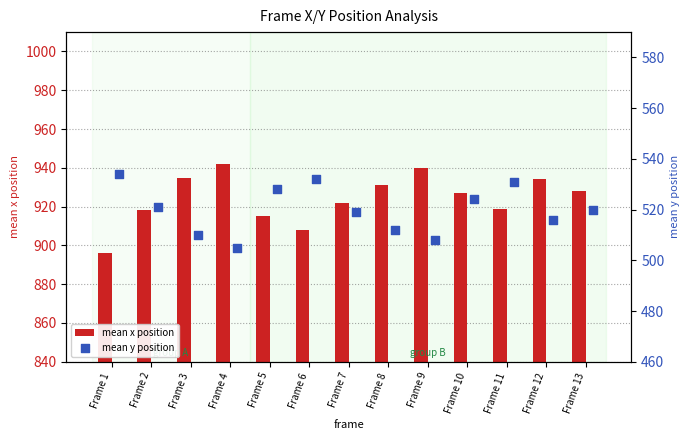

Is it true that mean x position equals 1481 at Frame 12?

False